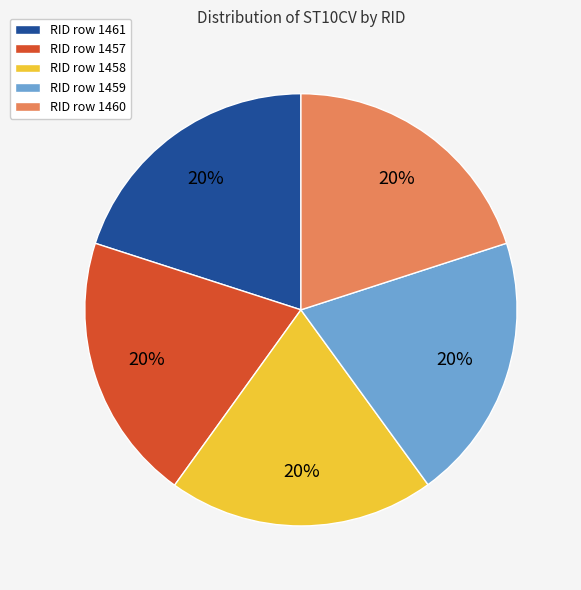

How many segments does this pie chart have?

5